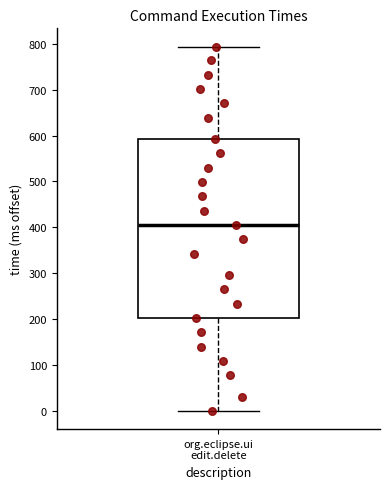

Where is the upper edge of the box for org.eclipse.ui edit.delete on the y-axis? The values are not printed on the chart, so give them approximately, as read against the axis.

590